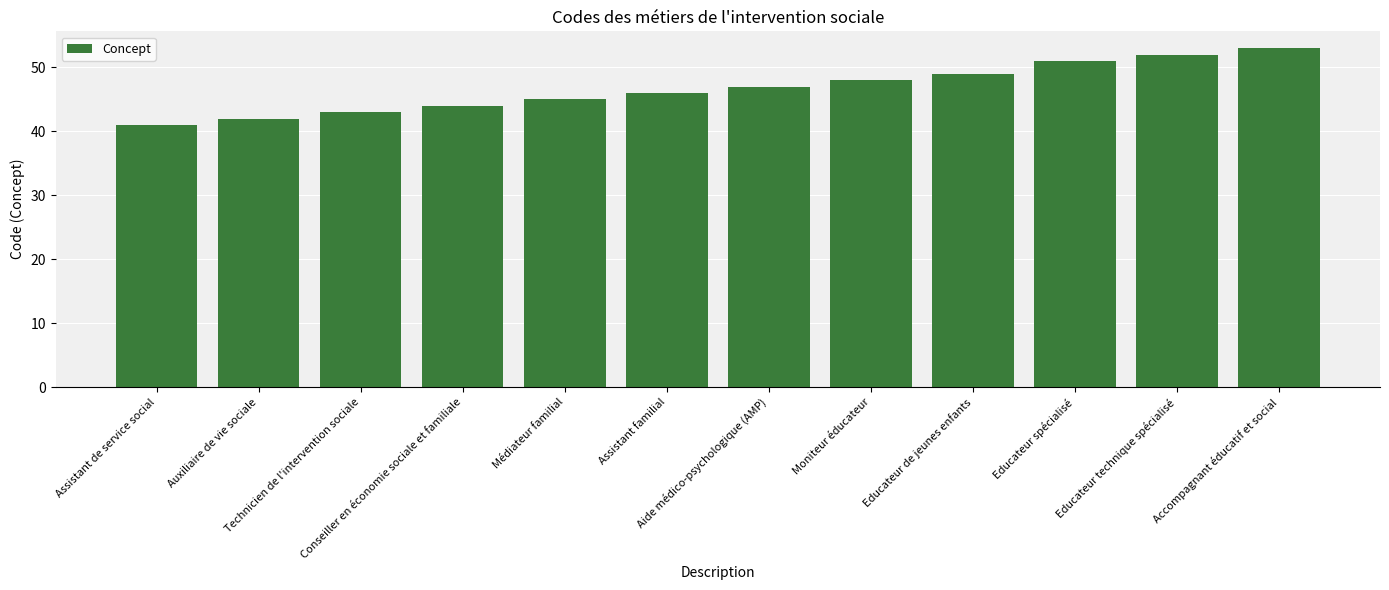

Are the bars horizontal?

No